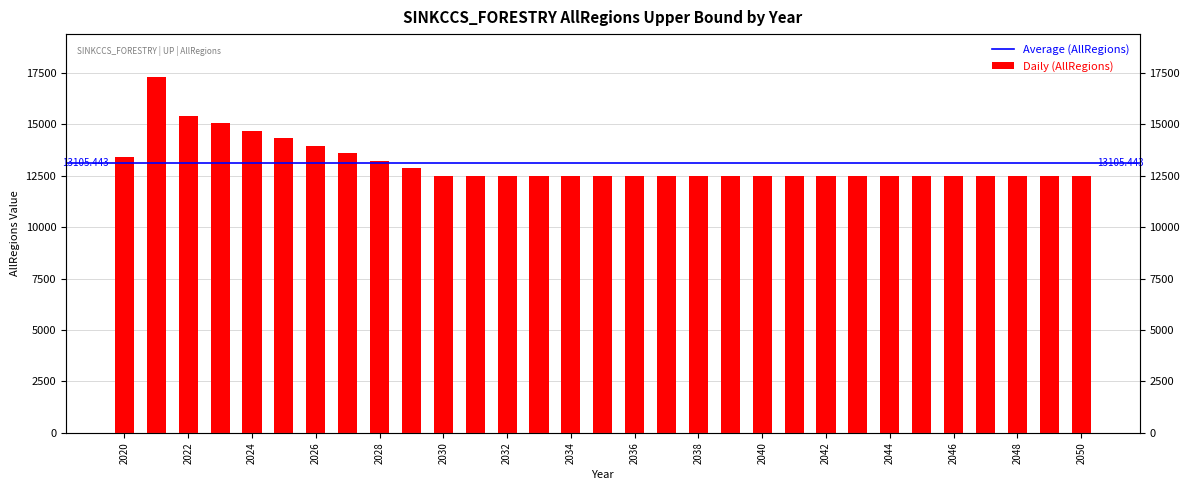

Does the chart contain any negative values?

No